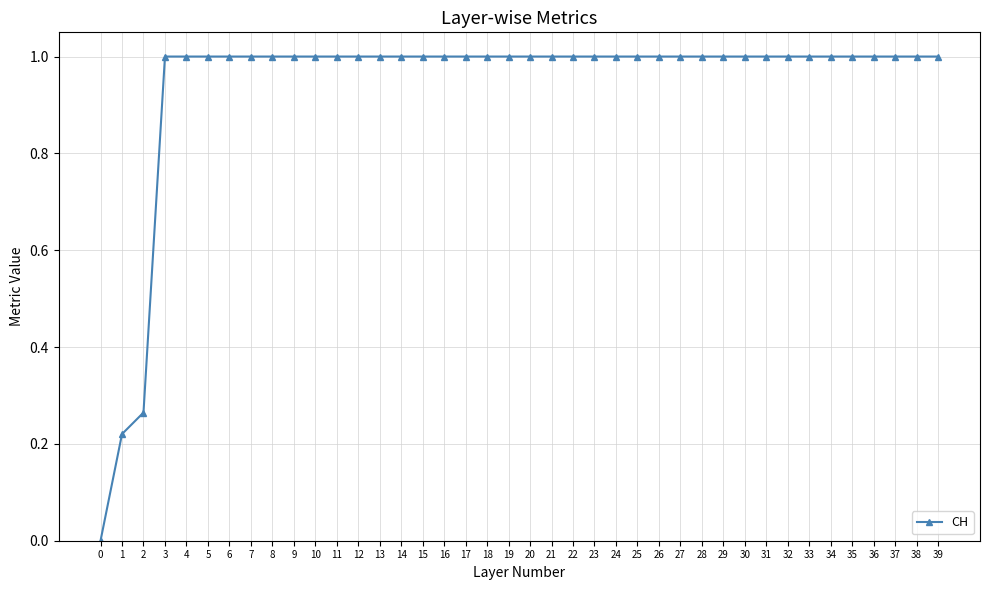

What is the value of the 5th point from the left?

1.0